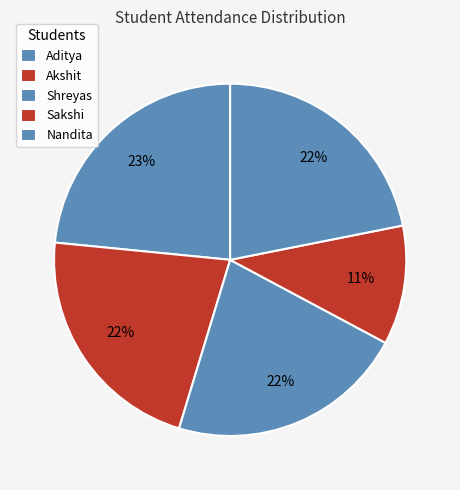

Count the number of slices in the pie.

5